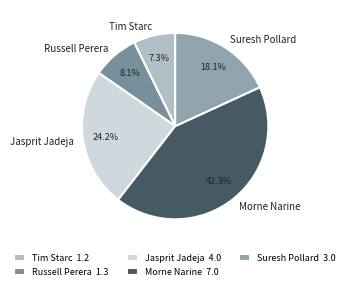

Count the number of slices in the pie.

5